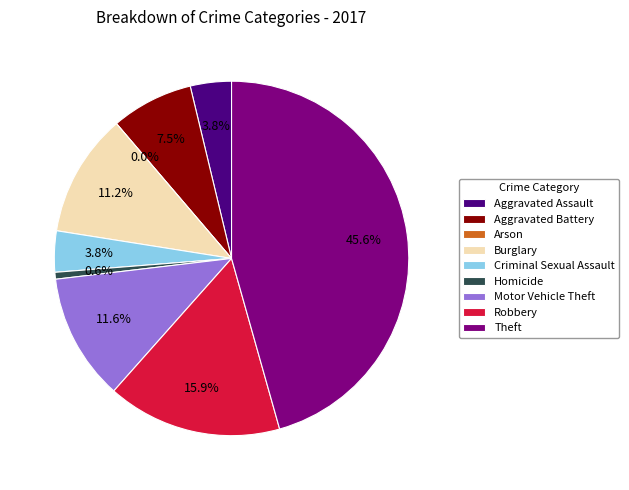

Which slice is the largest?

Theft